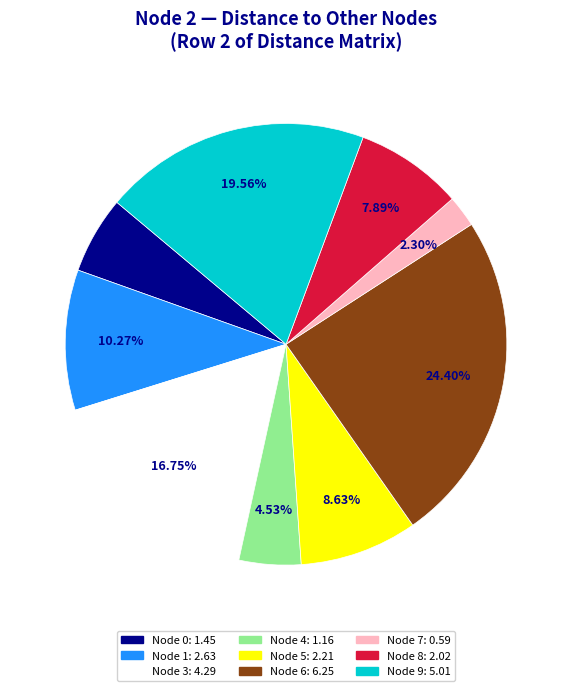

Is there a majority slice in this chart?

No